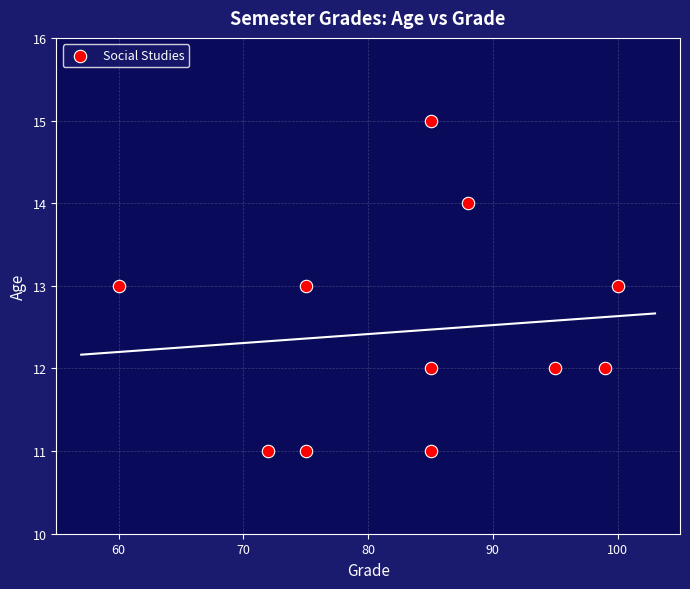

What is the average X value?

84